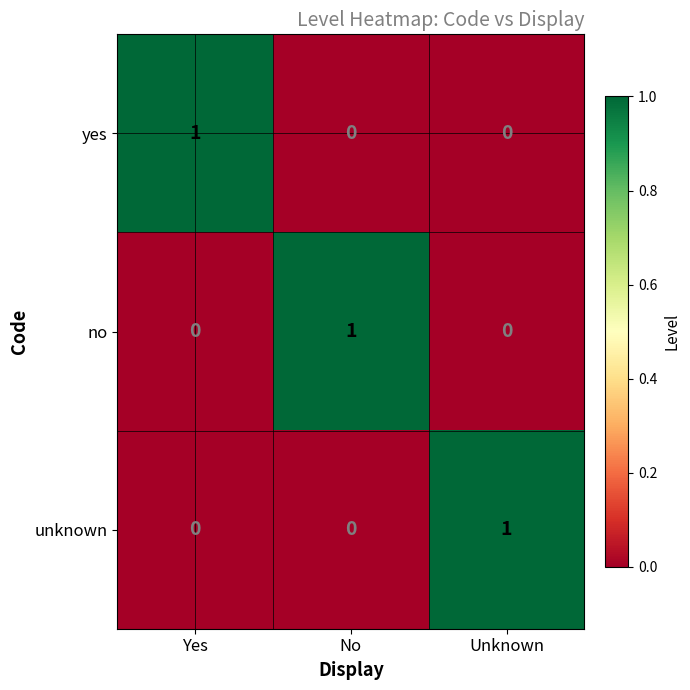

How many unknown values are between 0 and 1?

3